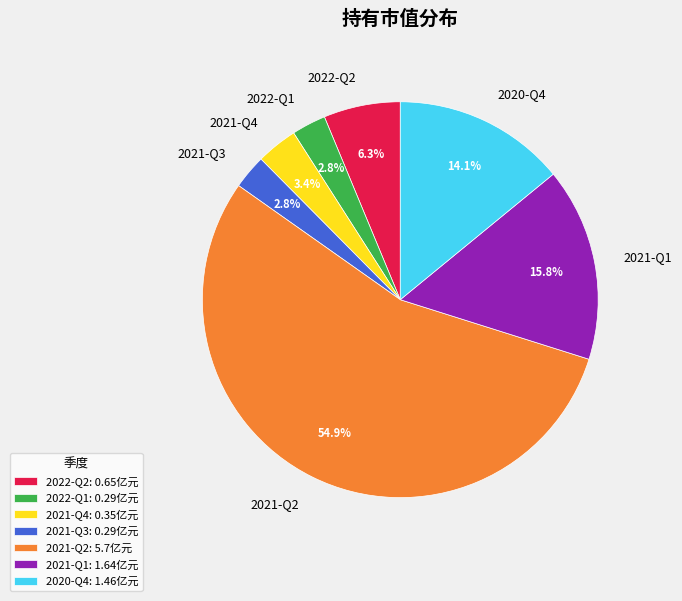

Is it true that 2021-Q2 is 55% of the pie?

True